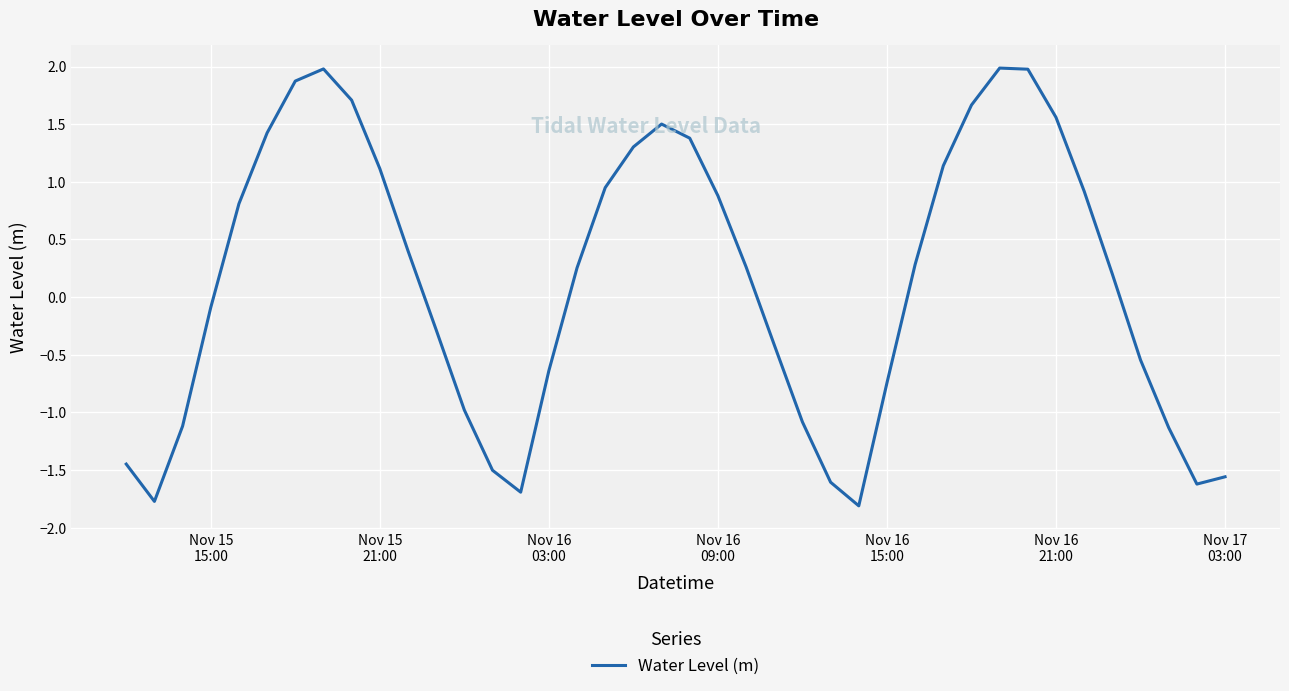

What is the smallest value displayed?

-1.8